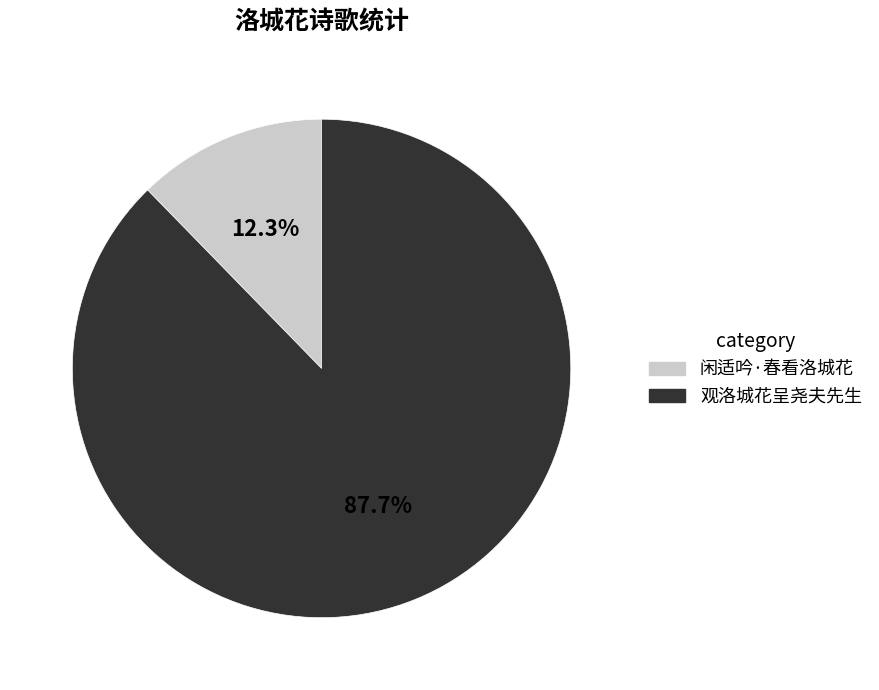

To the nearest percent, what is the difference between the largest and smallest slice percentages?

75%